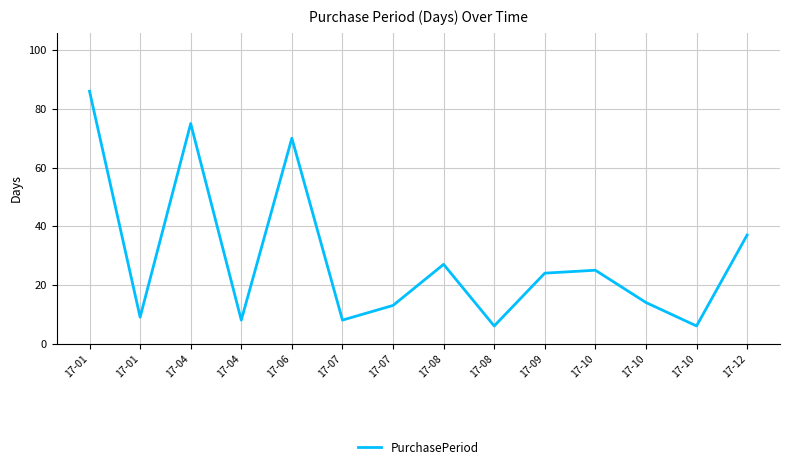

What is the change in value from 17-04 to 17-10?

-50